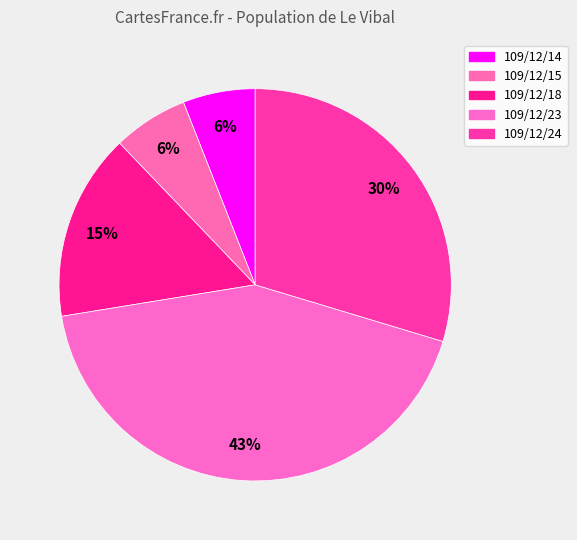

How many segments does this pie chart have?

5